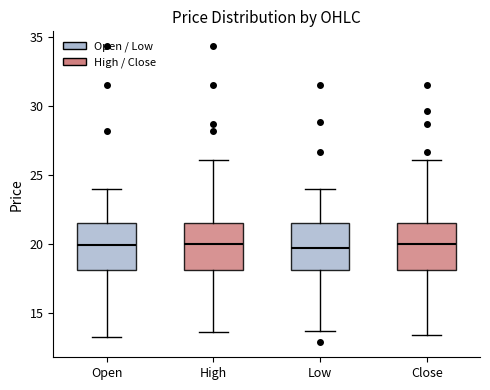

Where is the lower edge of the box for Low on the y-axis? The values are not printed on the chart, so give them approximately, as read against the axis.

18.0